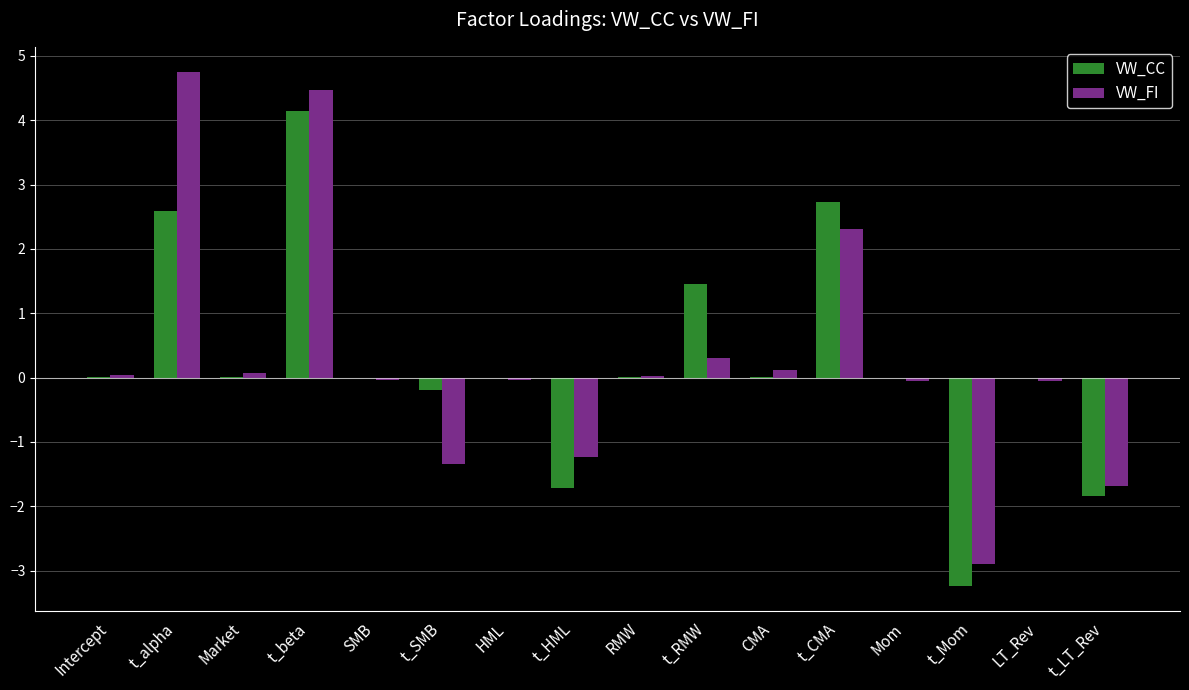

True or false: VW_FI has a value of -2.9 at t_Mom.

True